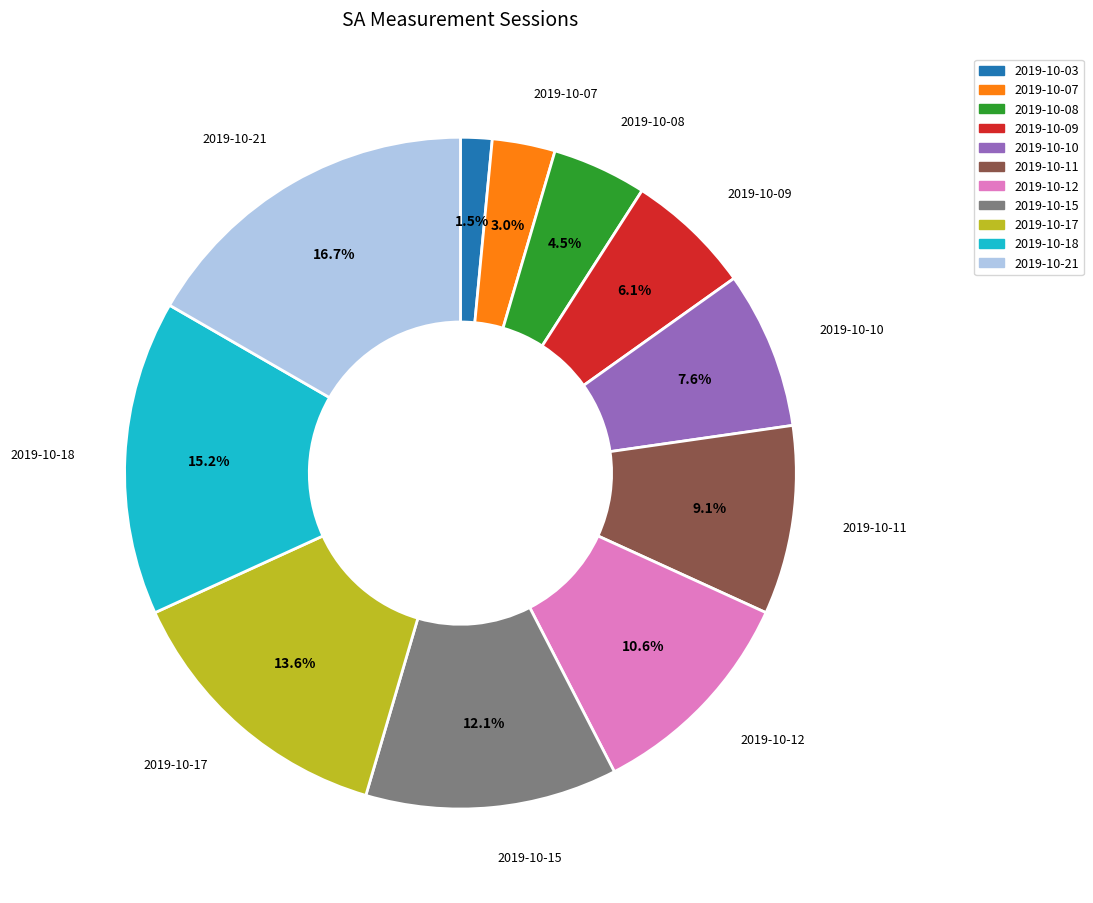

To the nearest percent, what is the difference between the 2019-10-08 and 2019-10-12 slice percentages?

6%